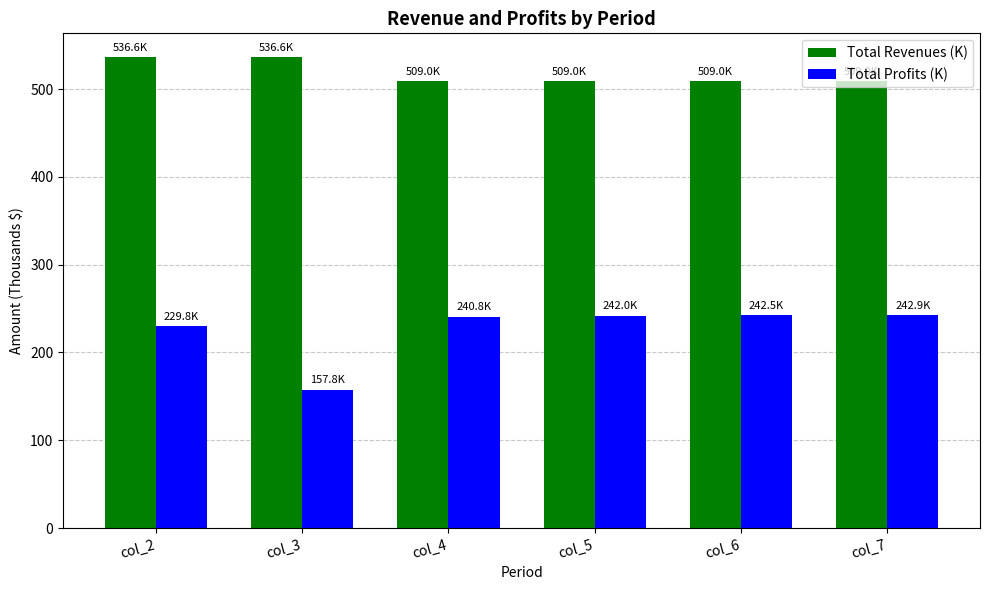

What is the approximate value of Total Revenues (K) at col_4?

509.0